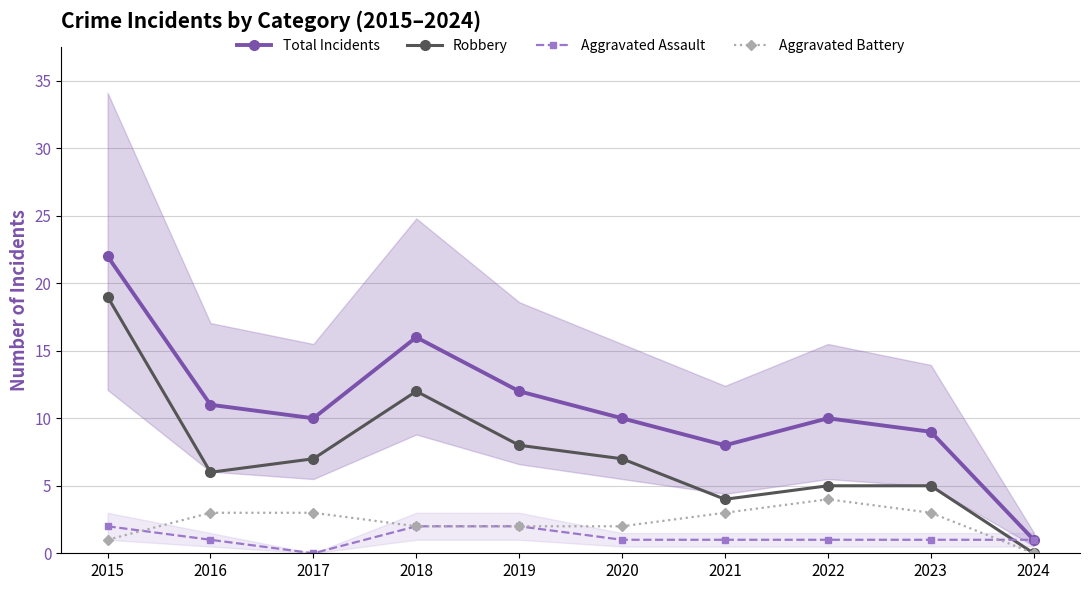

At 2016, list the series in order from smallest to largest.

Aggravated Assault, Aggravated Battery, Robbery, Total Incidents